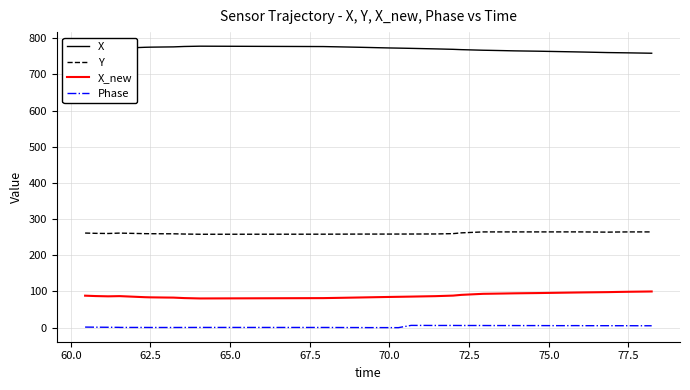

What is the difference between the second highest and second lowest values in the Phase series?

6.1